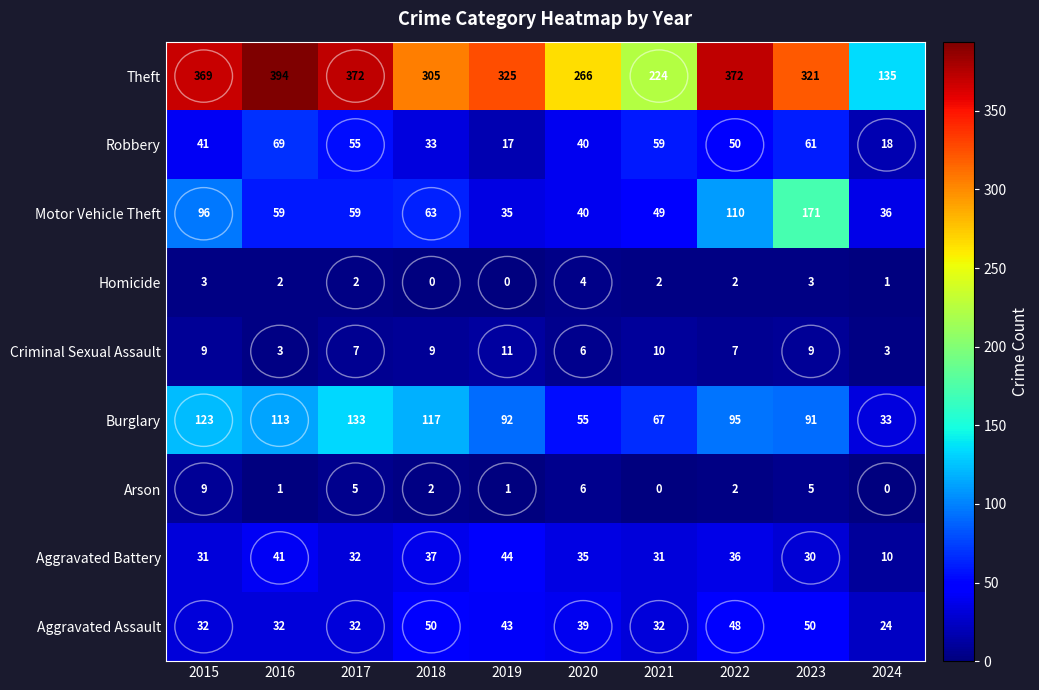

Is it true that Aggravated Assault equals 32 at 2016?

True